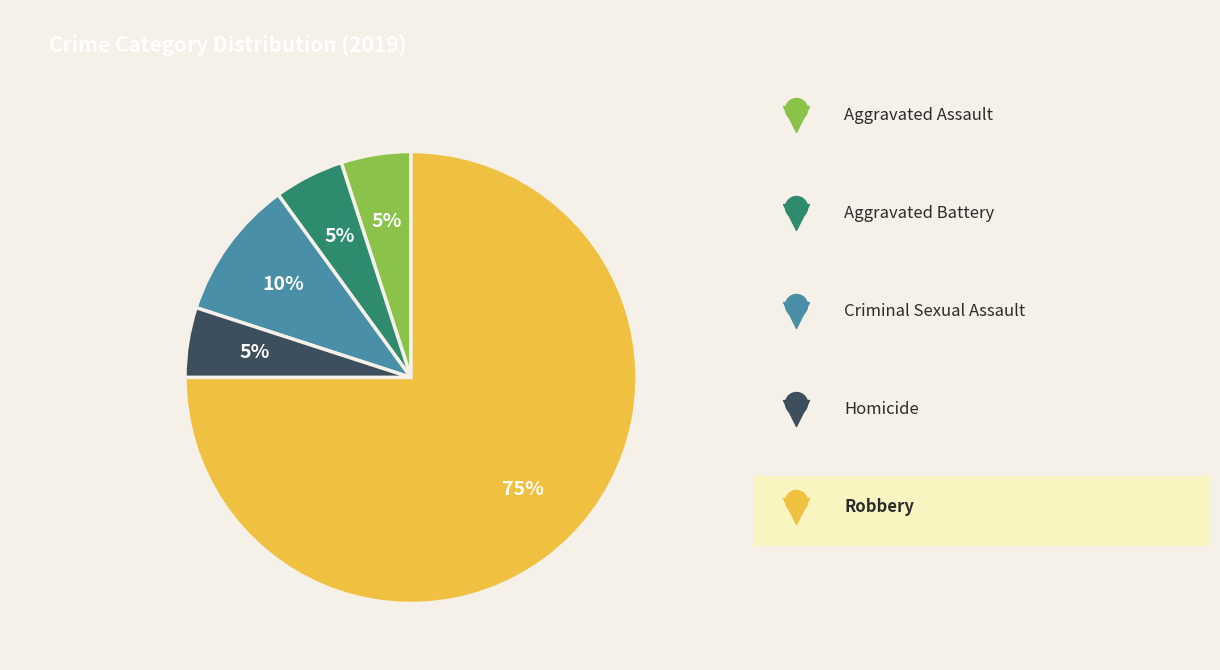

The Criminal Sexual Assault slice represents 10% of the pie. True or false?

True